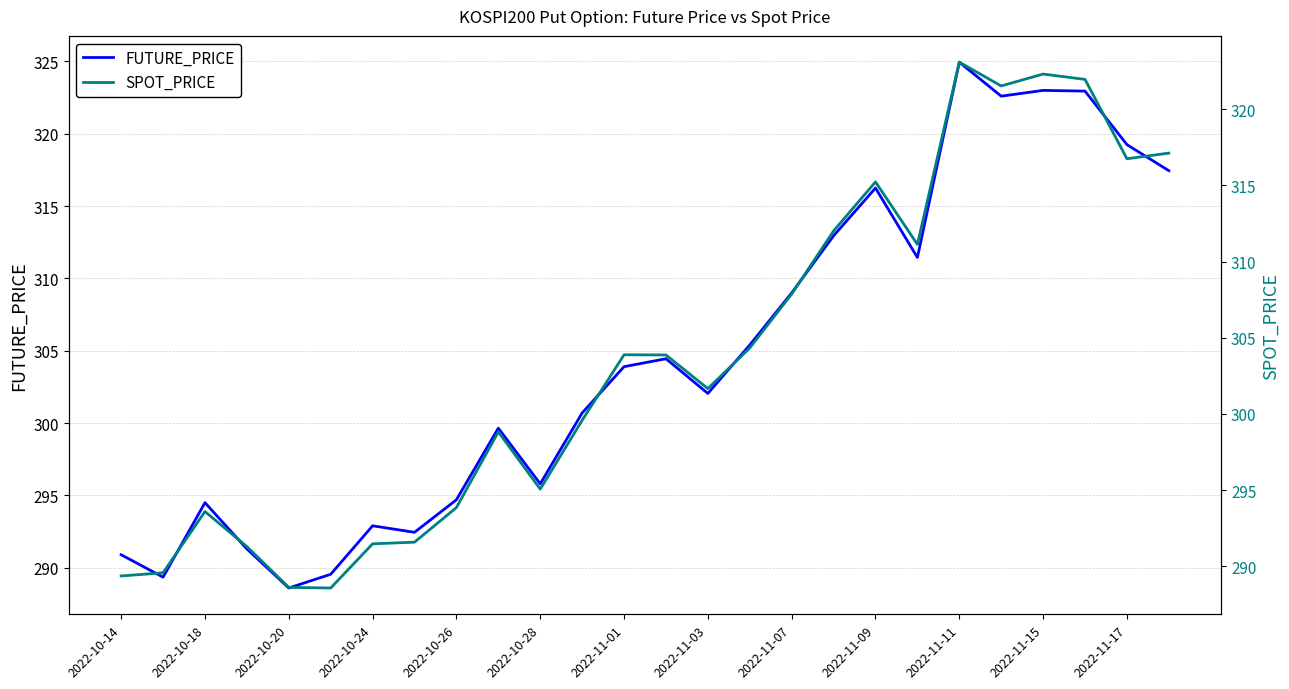

How many lines are shown in the chart?

2